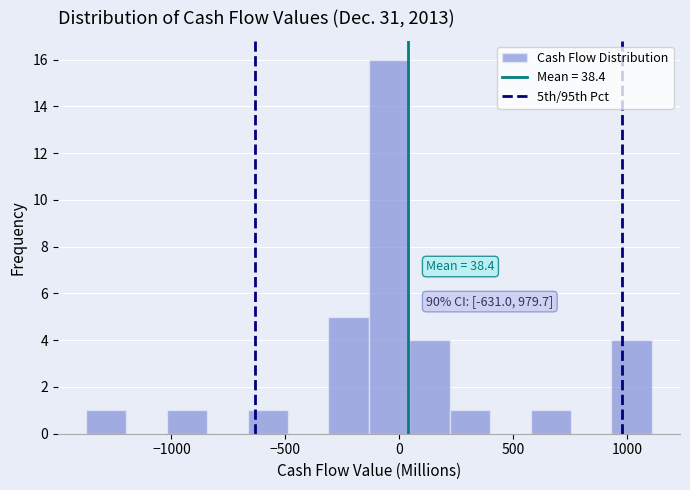

Around what value on the x-axis is the tallest bar? Give the approximate position of its centre, as read against the axis.

-50